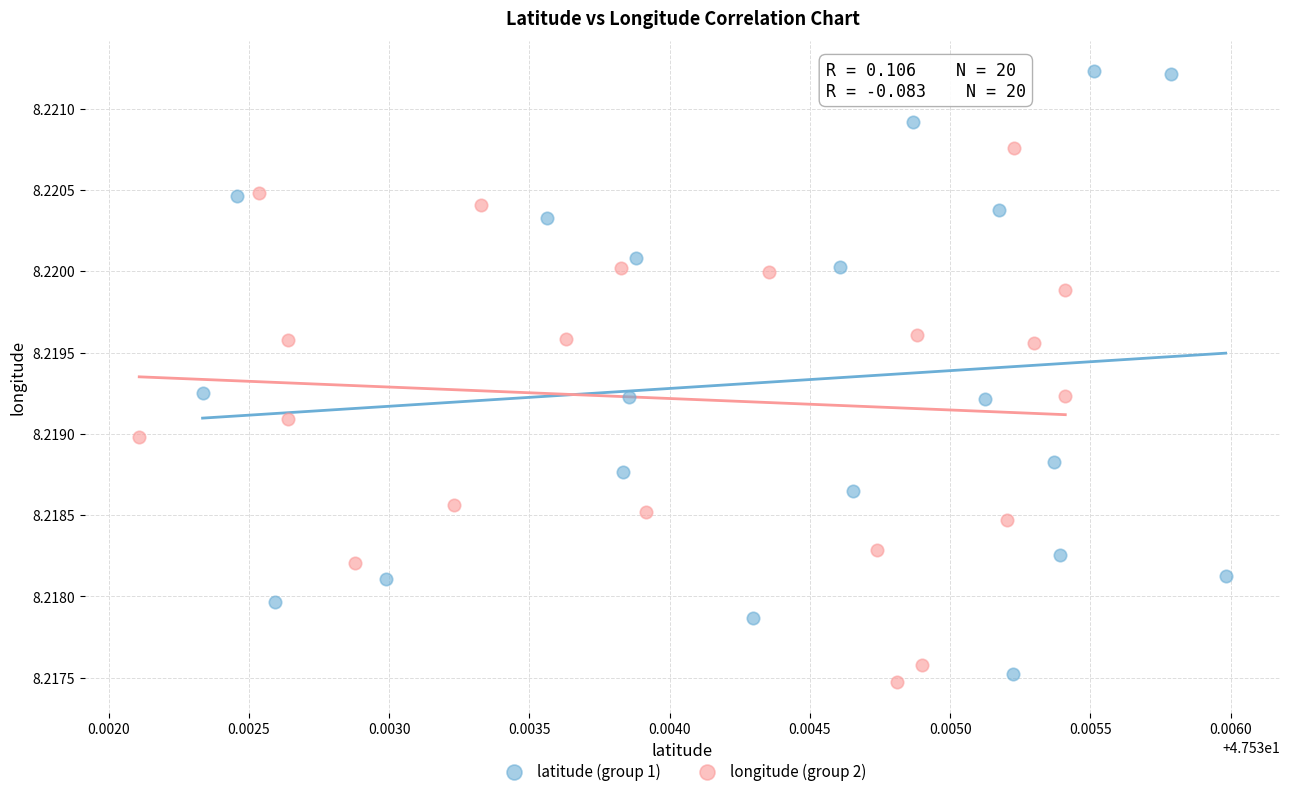

Which series has the widest spread of Y values?

latitude (group 1)